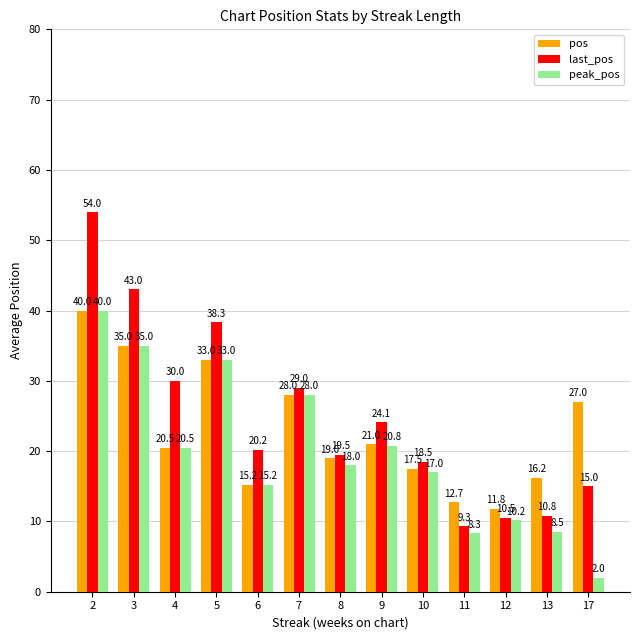

How many bars are there in total?

39